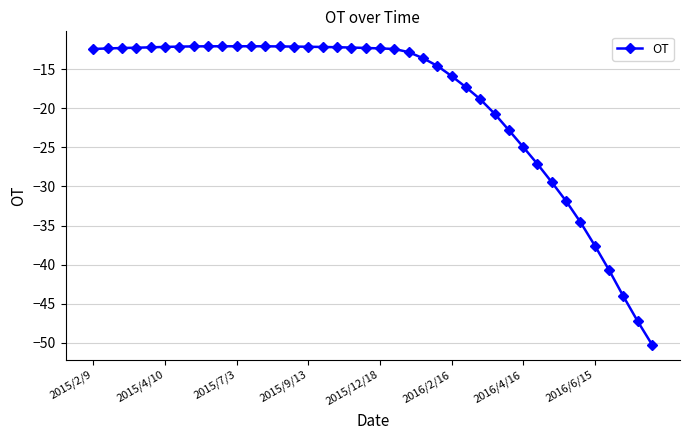

What is the maximum value shown in the chart?

-12.1